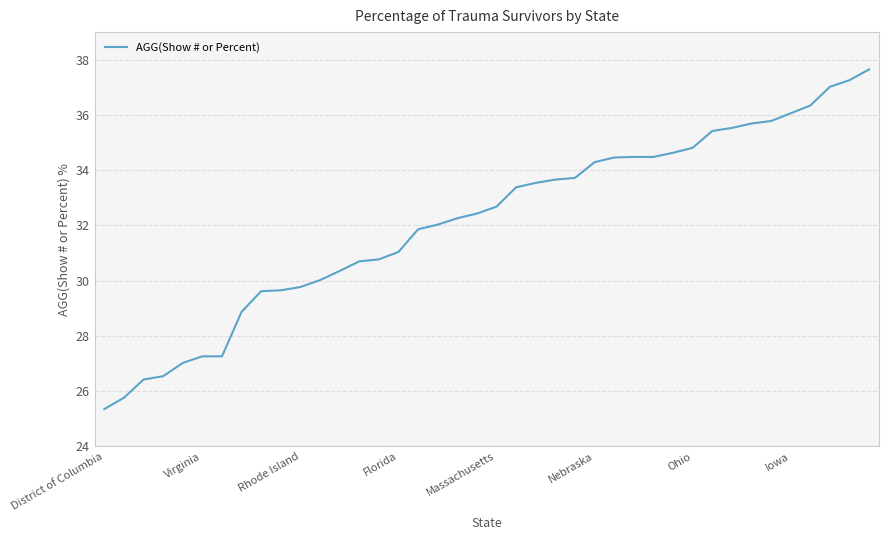

What is the minimum value shown in the chart?

25.4